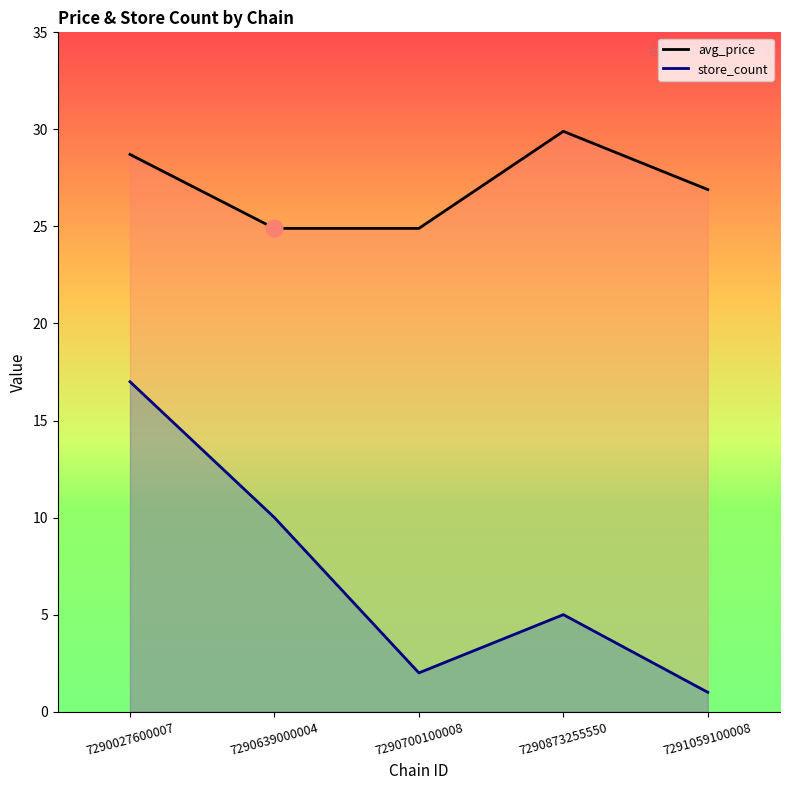

True or false: store_count_line and avg_price_line intersect in this chart.

False